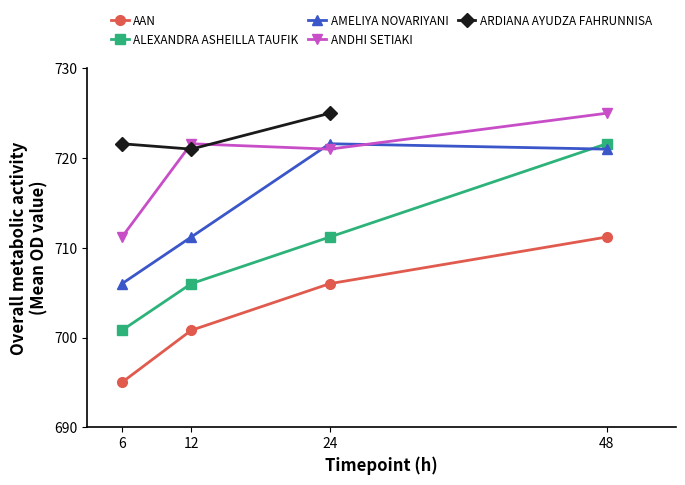

At how many categories does at least one series exceed 715?

4